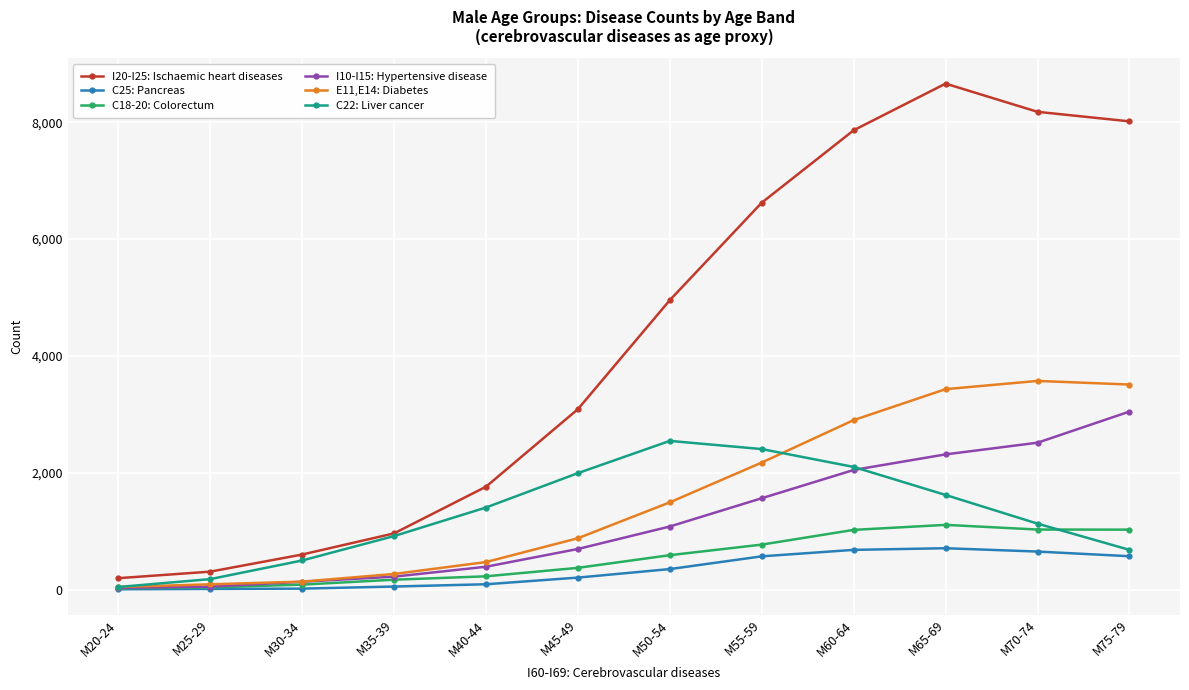

How many data points in C25: Pancreas are less than 350?

6